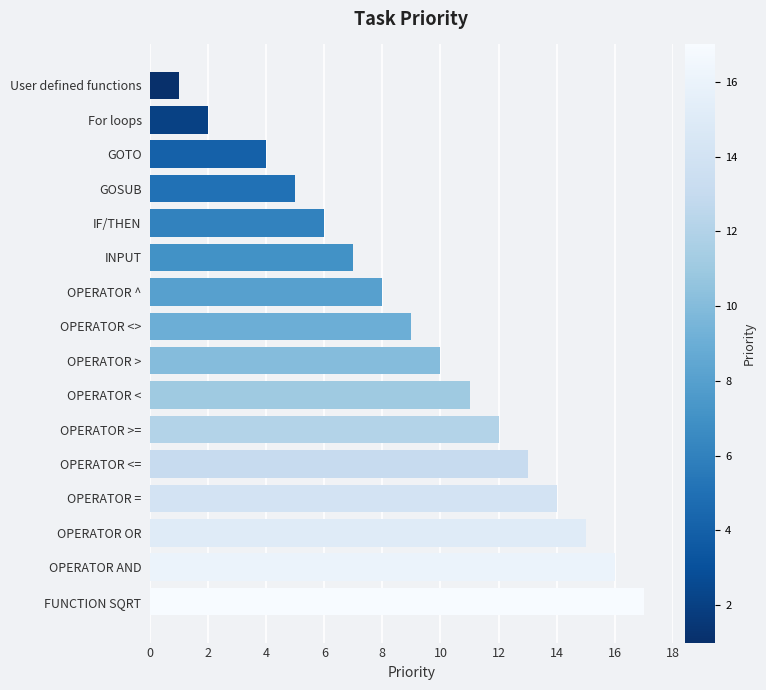

List the labels in order of value, largest first.

FUNCTION SQRT, OPERATOR AND, OPERATOR OR, OPERATOR =, OPERATOR <=, OPERATOR >=, OPERATOR <, OPERATOR >, OPERATOR <>, OPERATOR ^, INPUT, IF/THEN, GOSUB, GOTO, For loops, User defined functions